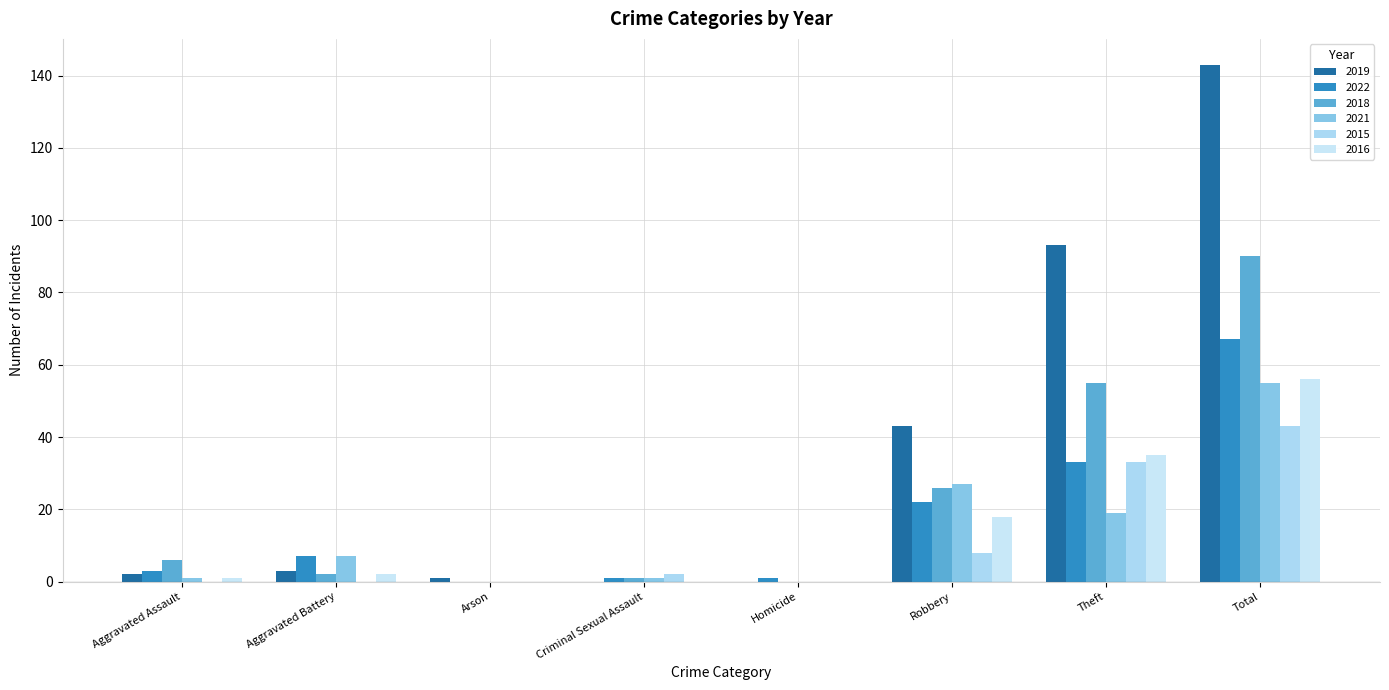

At Theft, list the series in order from smallest to largest.

2021, 2022, 2015, 2016, 2018, 2019